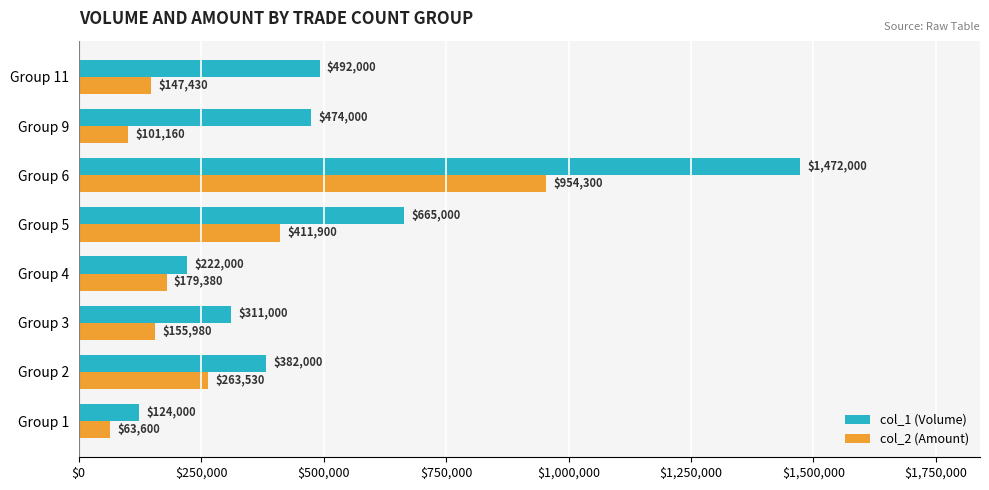

What is the sum of all col_2 (Amount) values?

2277280